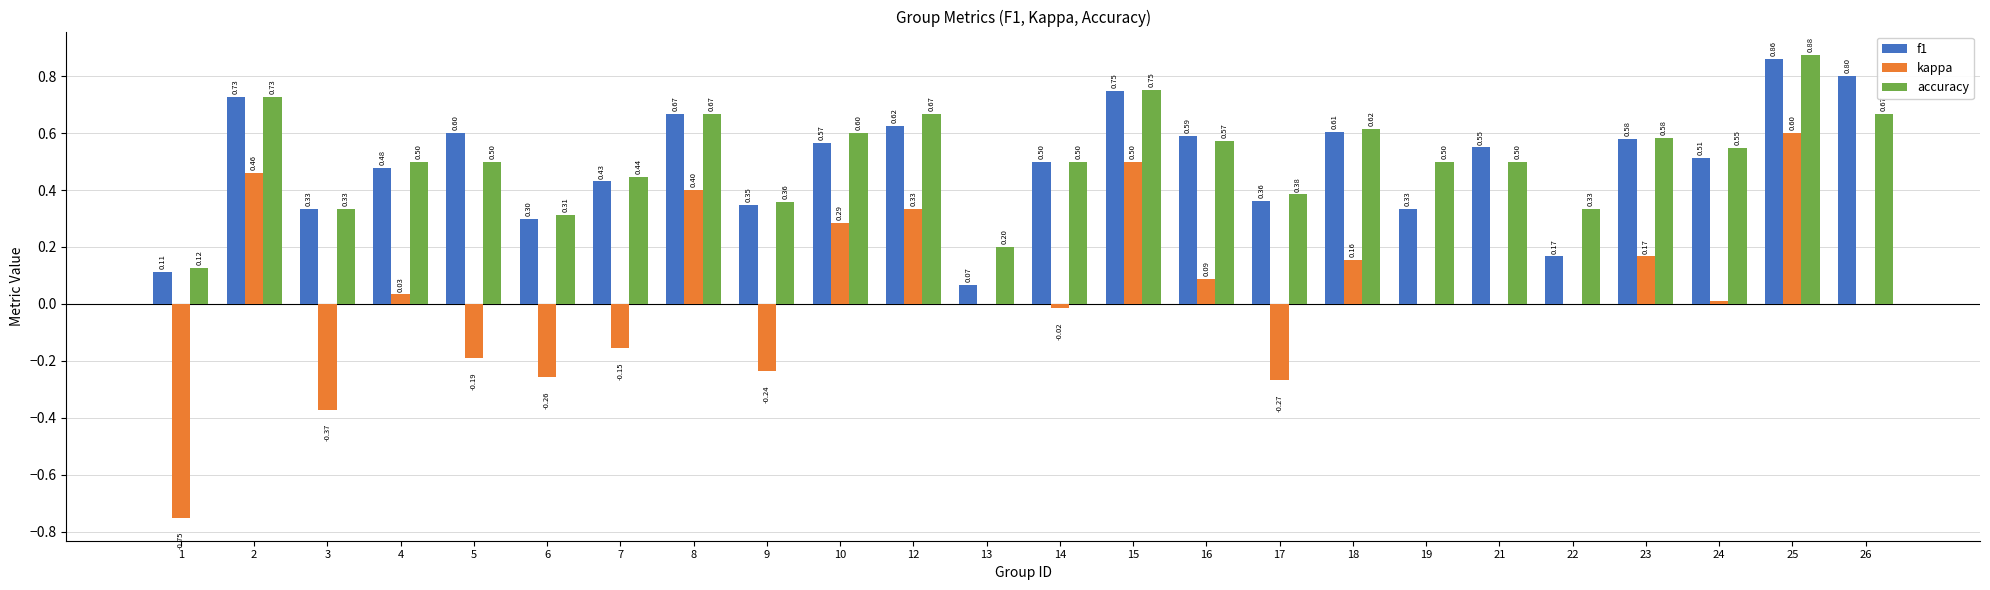

Are the bars horizontal?

No